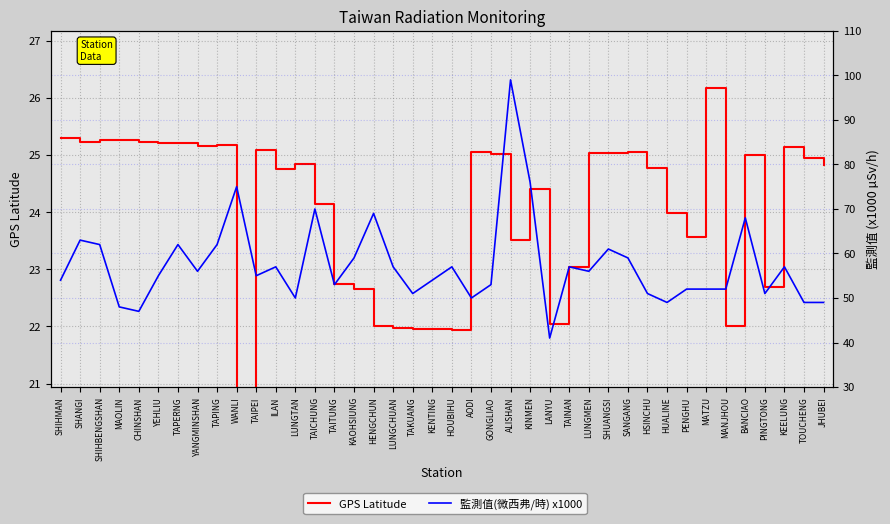

Reading left to right, transcribe all the data shown in this chart.

GPS Latitude: 25.3	25.2	25.3	25.3	25.2	25.2	25.2	25.2	25.2	0.0	25.1	24.8	24.8	24.1	22.8	22.6	22.0	22.0	21.9	21.9	21.9	25.1	25.0	23.5	24.4	22.1	23.0	25.0	25.0	25.1	24.8	24.0	23.6	26.2	22.0	25.0	22.7	25.1	24.9	24.8
監測值(微西弗/時) x1000: 54.0	63.0	62.0	48.0	47.0	55.0	62.0	56.0	62.0	75.0	55.0	57.0	50.0	70.0	53.0	59.0	69.0	57.0	51.0	54.0	57.0	50.0	53.0	99.0	76.0	41.0	57.0	56.0	61.0	59.0	51.0	49.0	52.0	52.0	52.0	68.0	51.0	57.0	49.0	49.0